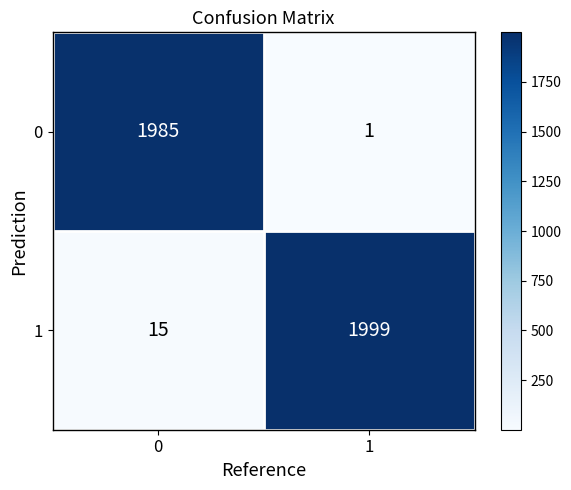

Reading left to right, what are all the values shown in this chart?

0: 1985	1
1: 15	1999